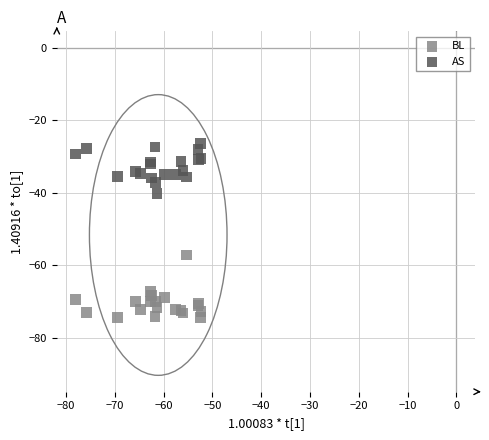

Which series reaches the maximum Y coordinate?

AS